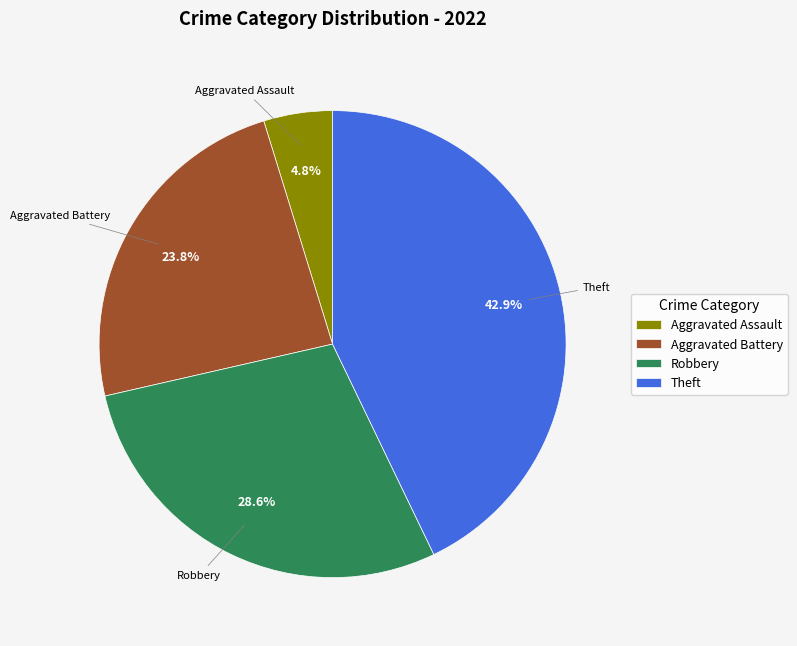

To the nearest percent, what portion does Robbery represent?

29%